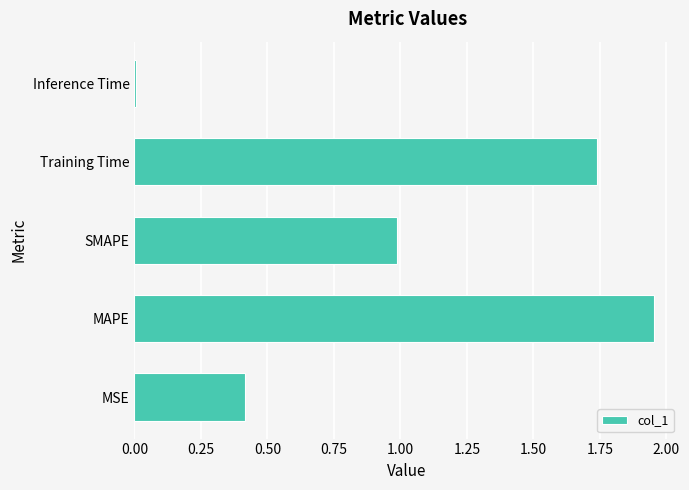

What is the sum of the values at Training Time and MSE?

2.2